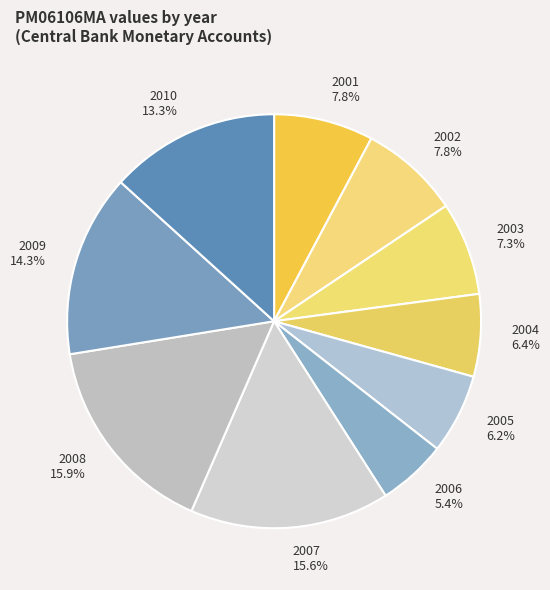

True or false: 2007 accounts for 16% of the total.

True